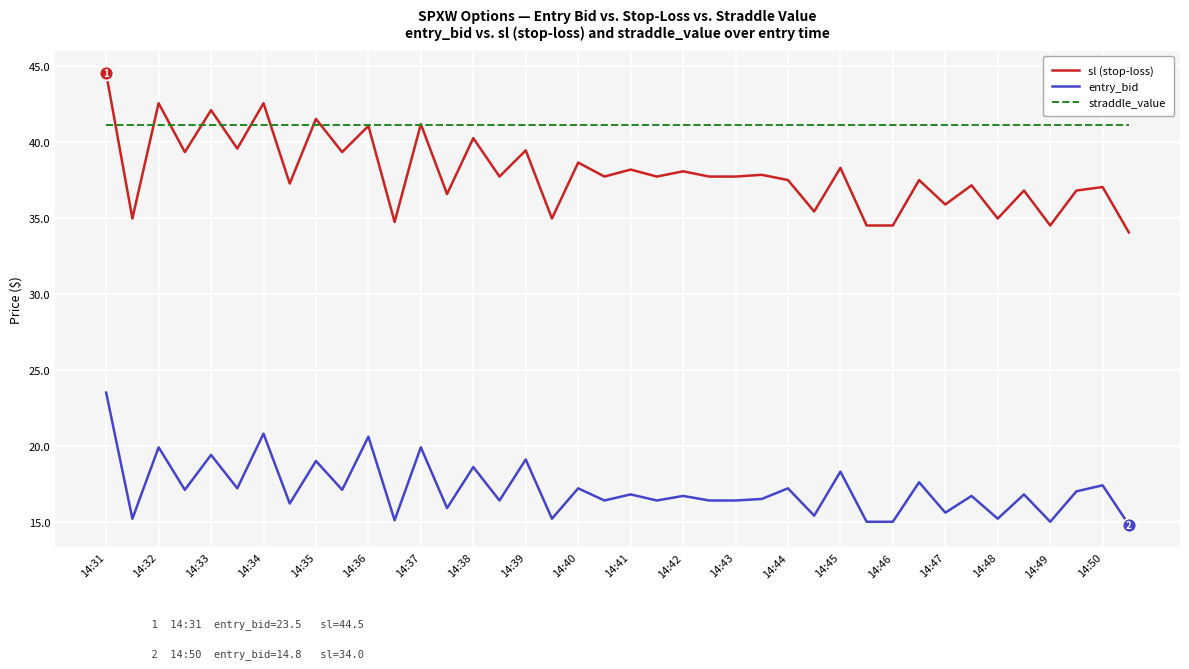

Rank the series by their maximum value, from highest to lowest.

sl (stop-loss), straddle_value, entry_bid